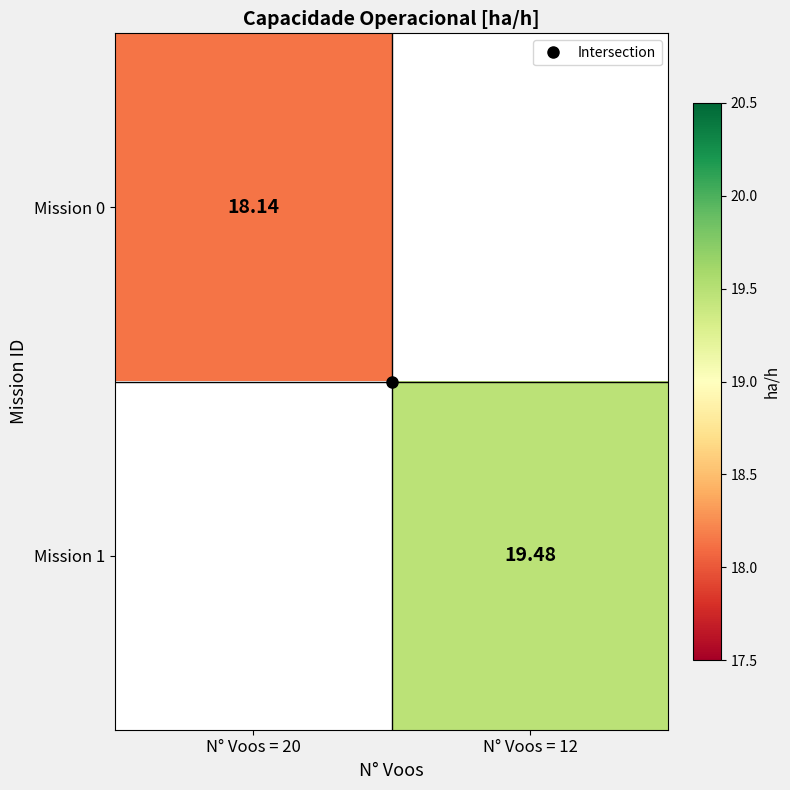

What value does the Mission 1 series have at N° Voos = 12?

19.5